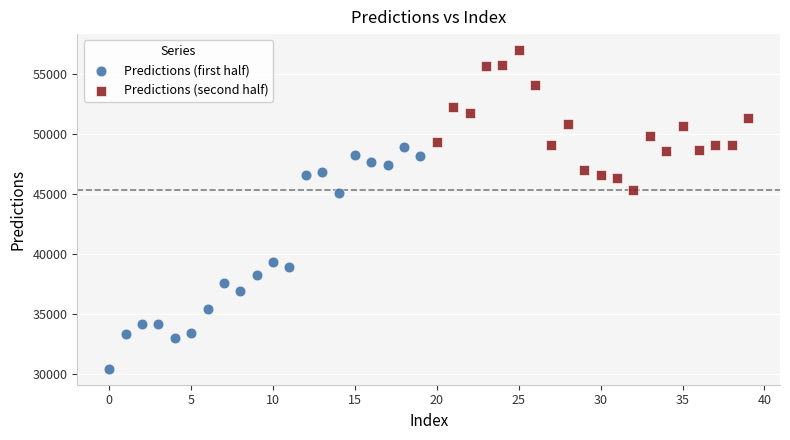

Which series has the largest Y range (max minus min)?

Predictions (first half)